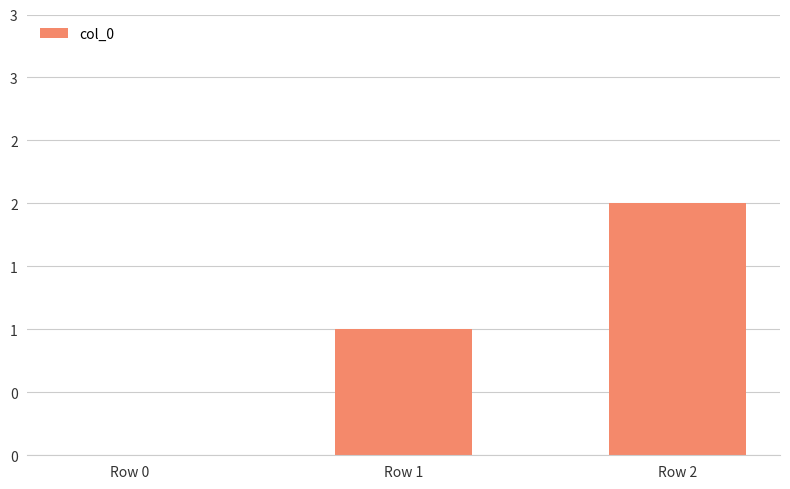

How many values are between 0 and 2?

3